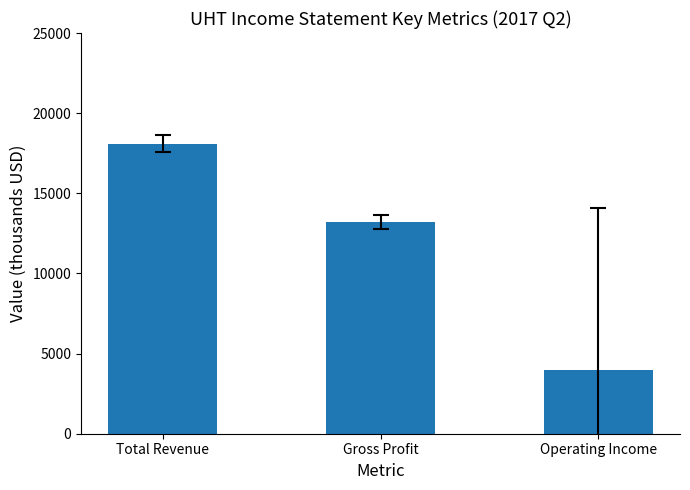

Where is the data nearest to the value 11050?

Gross Profit